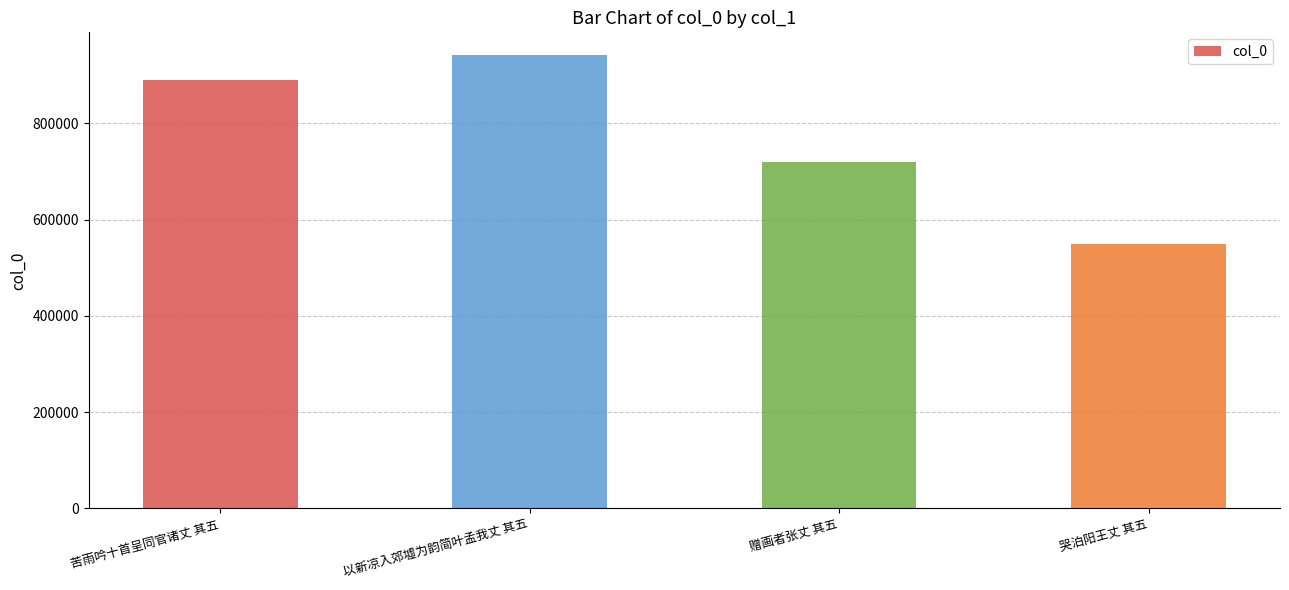

How many data points are less than 890655?

2